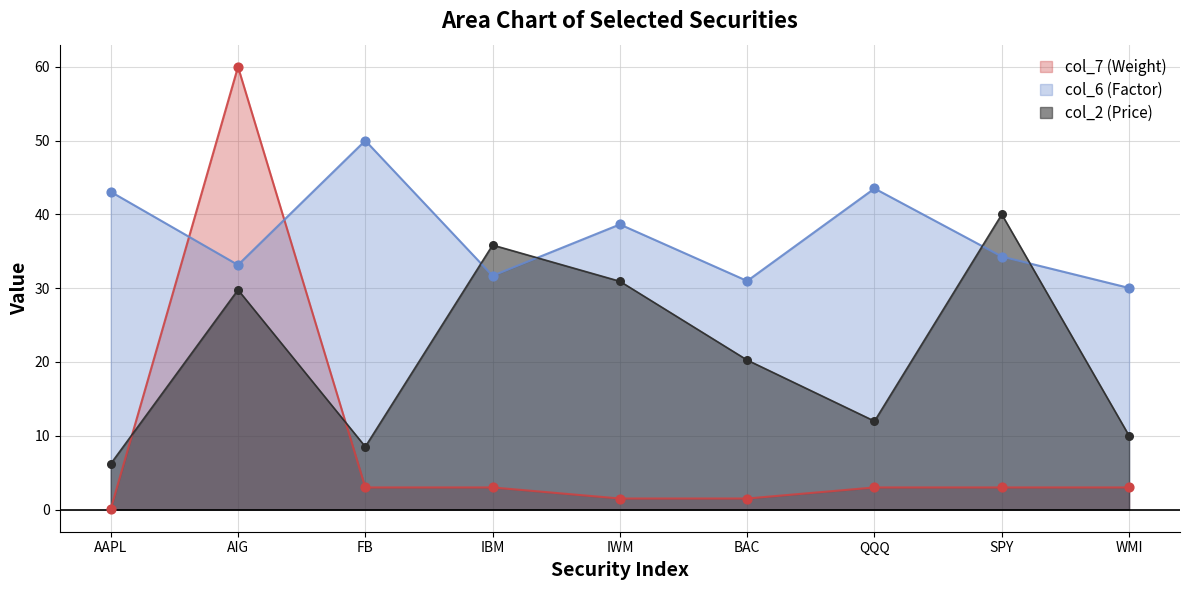

What is the total value across all series at WMI?

43.0